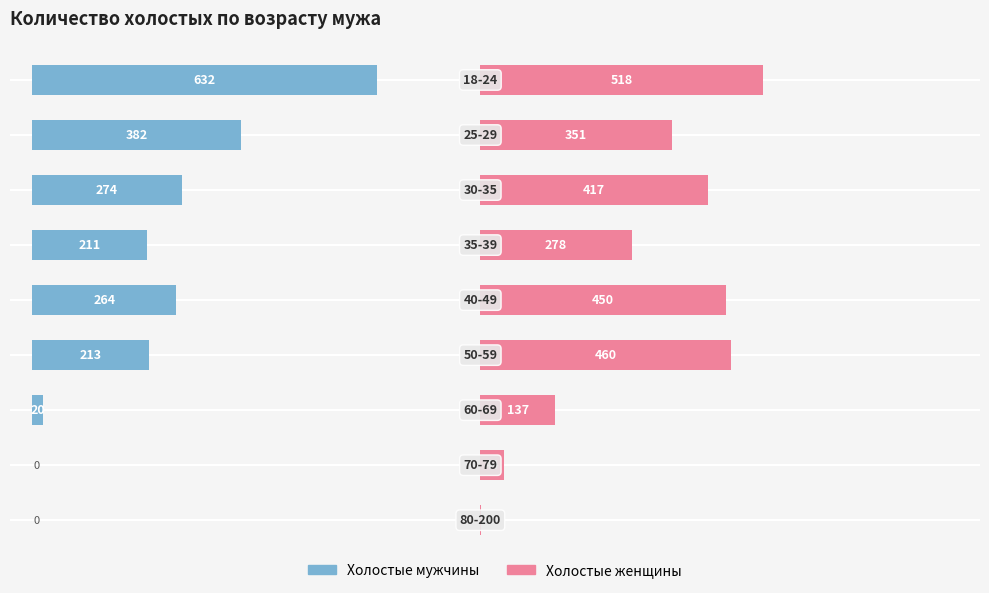

Is it true that холостые женщины equals 137.0 at 6?

True